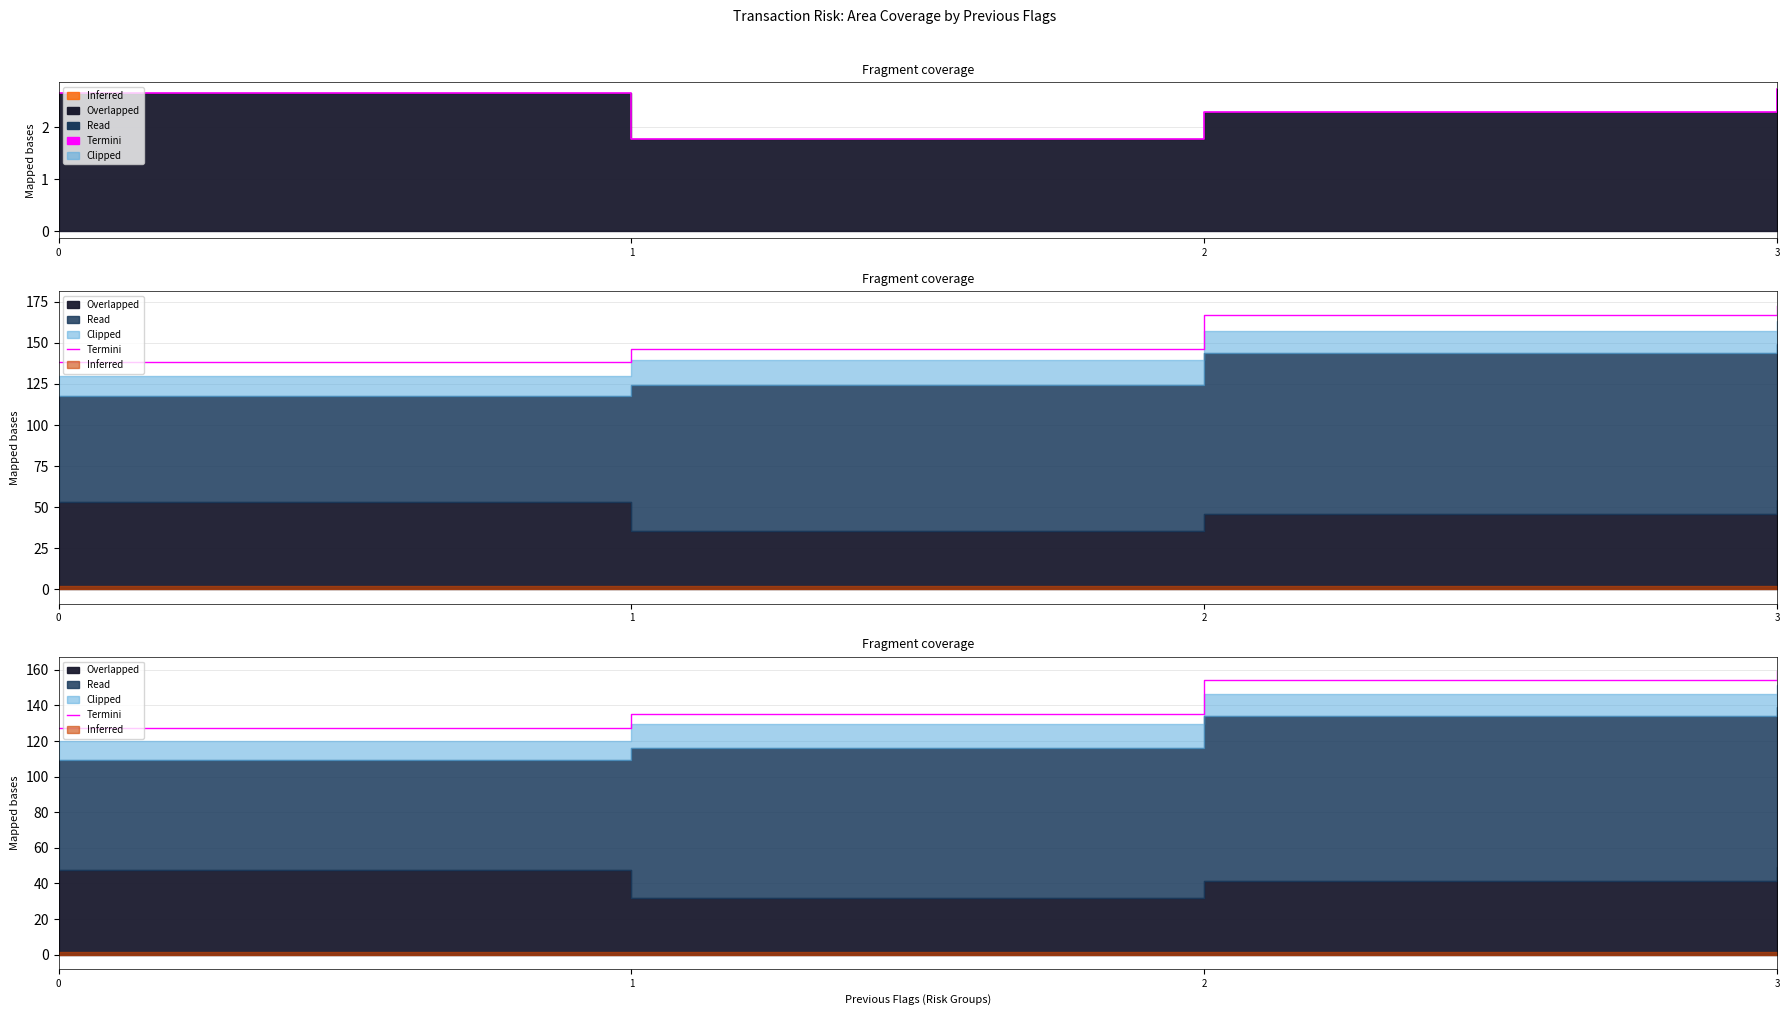

Reading left to right, transcribe all the data shown in this chart.

0=127.2	1=135.4	2=154.6	3=159.5